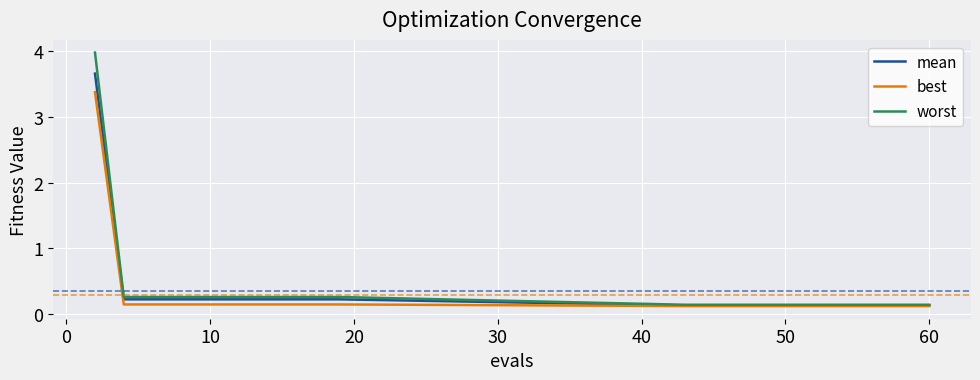

What is the difference between the second highest and minimum values in the mean series?

0.1